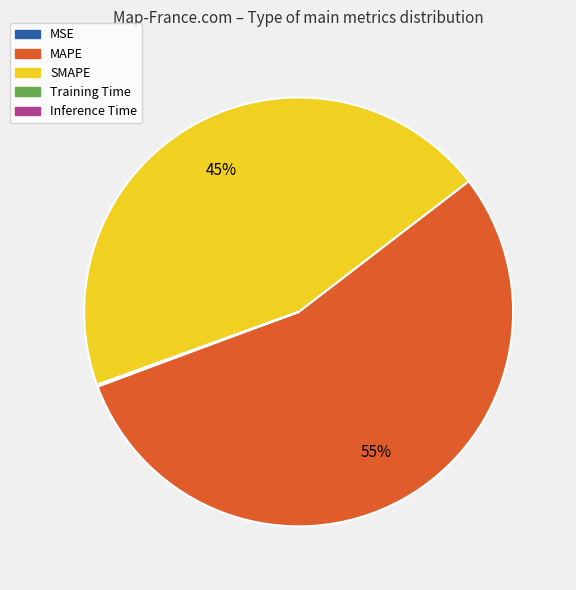

What is the largest slice in the pie chart?

MAPE